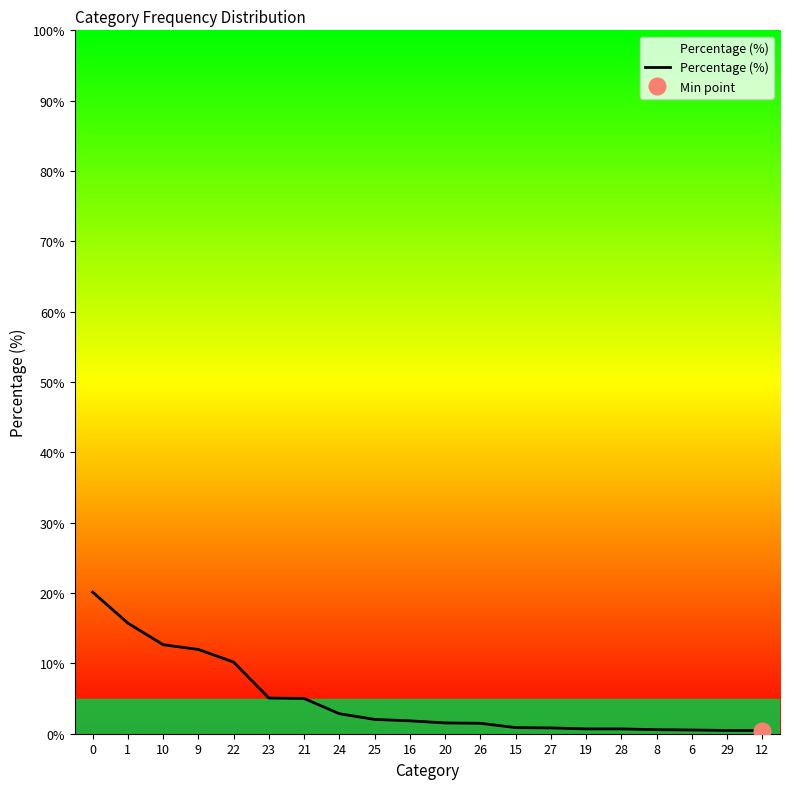

What is the greatest value displayed?

20.1